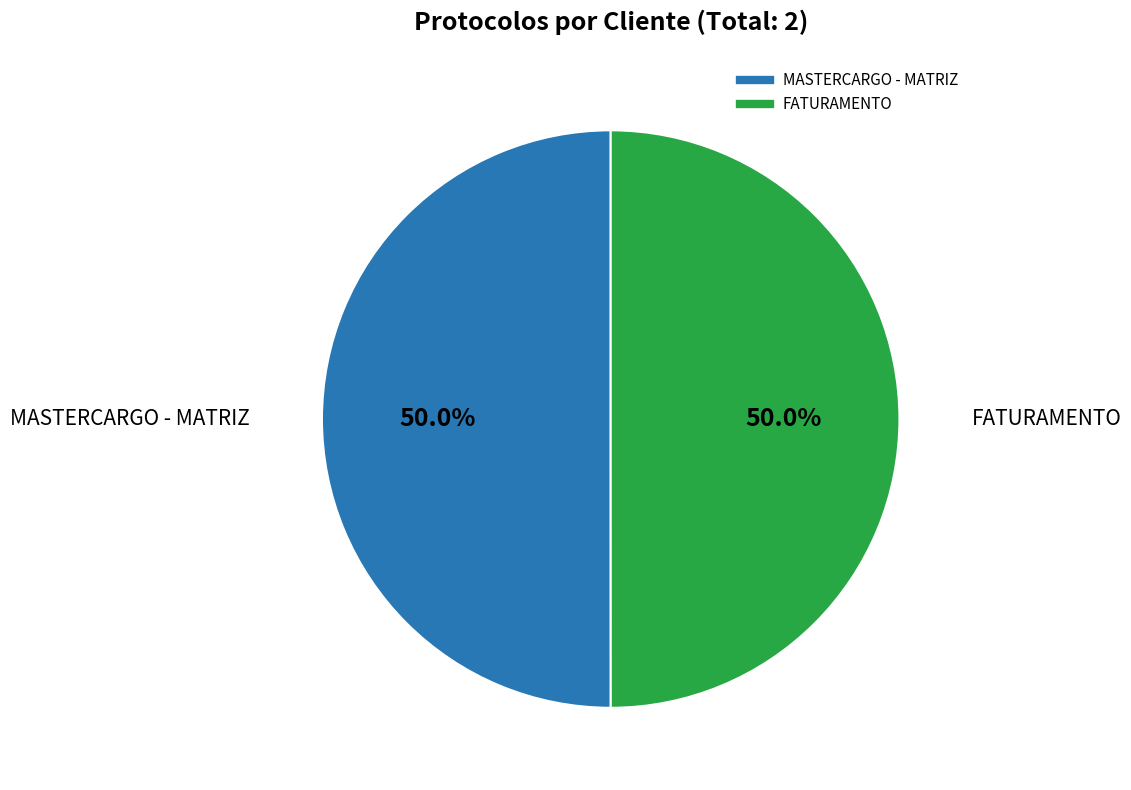

What is the ratio of the value at FATURAMENTO to the value at MASTERCARGO - MATRIZ?

1.0